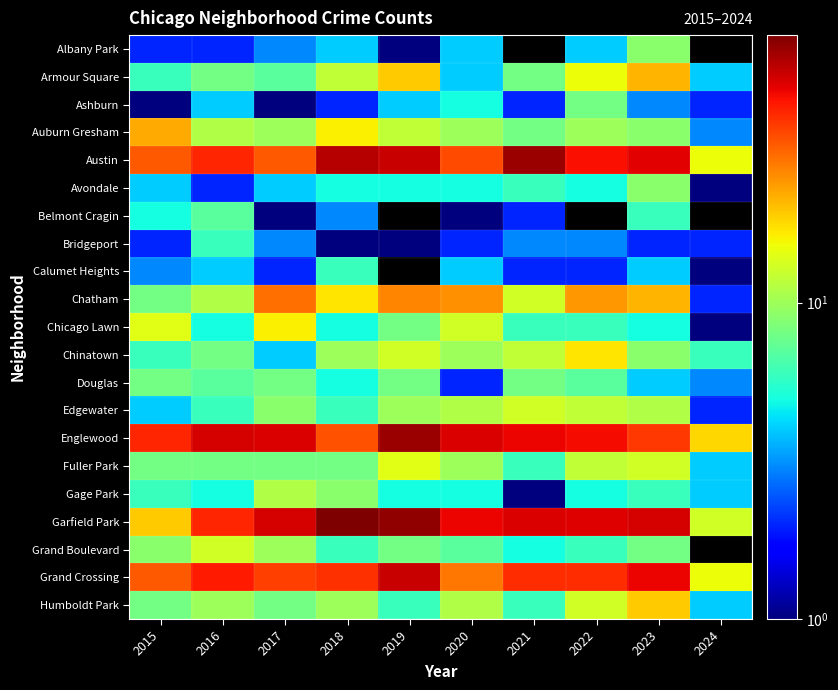

Where does the Edgewater series first go above 10?

2020